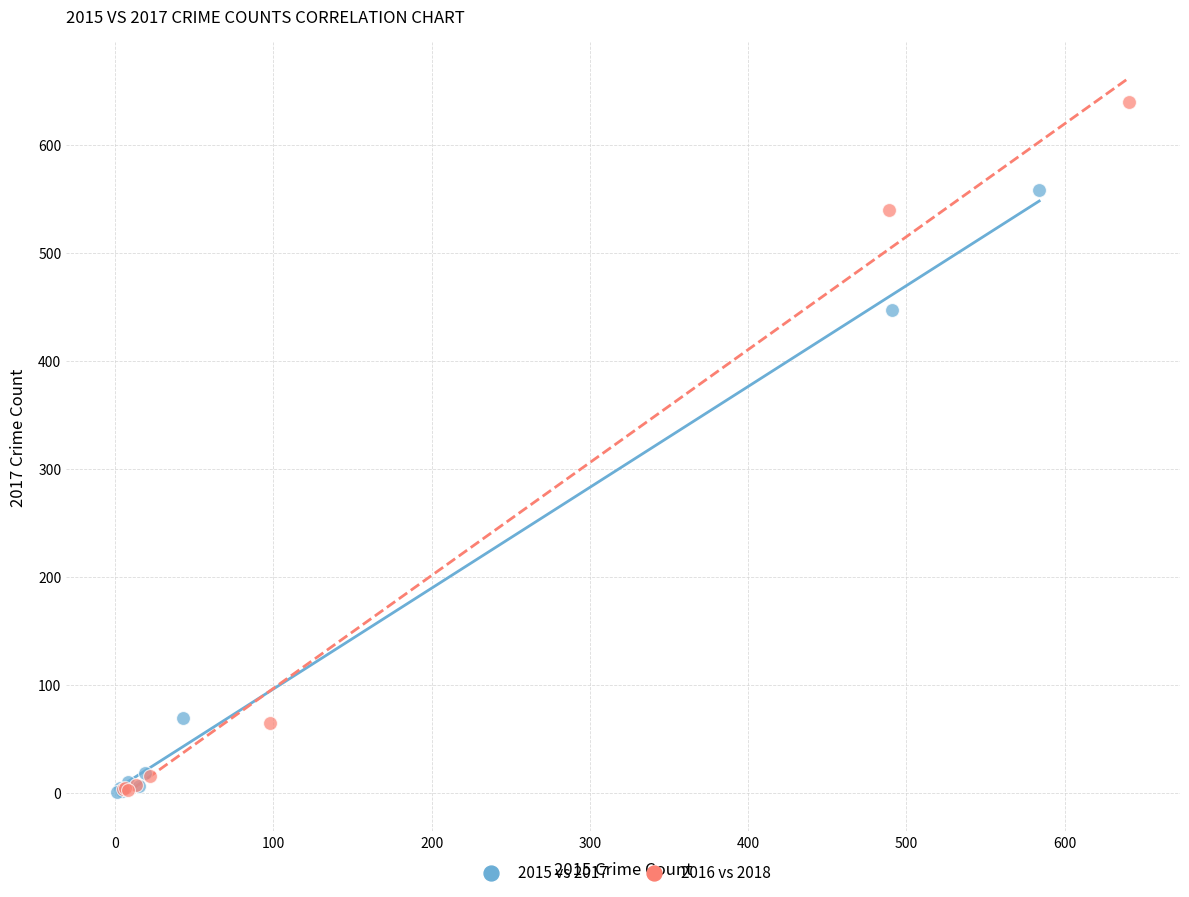

Which series has the widest spread of Y values?

2016 vs 2018